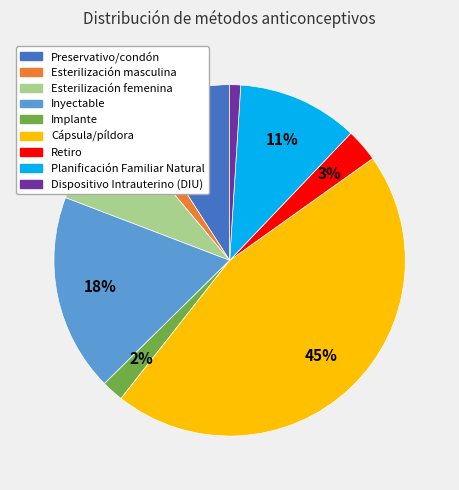

Combined, do Planificación Familiar Natural and Esterilización femenina account for over 50%?

No